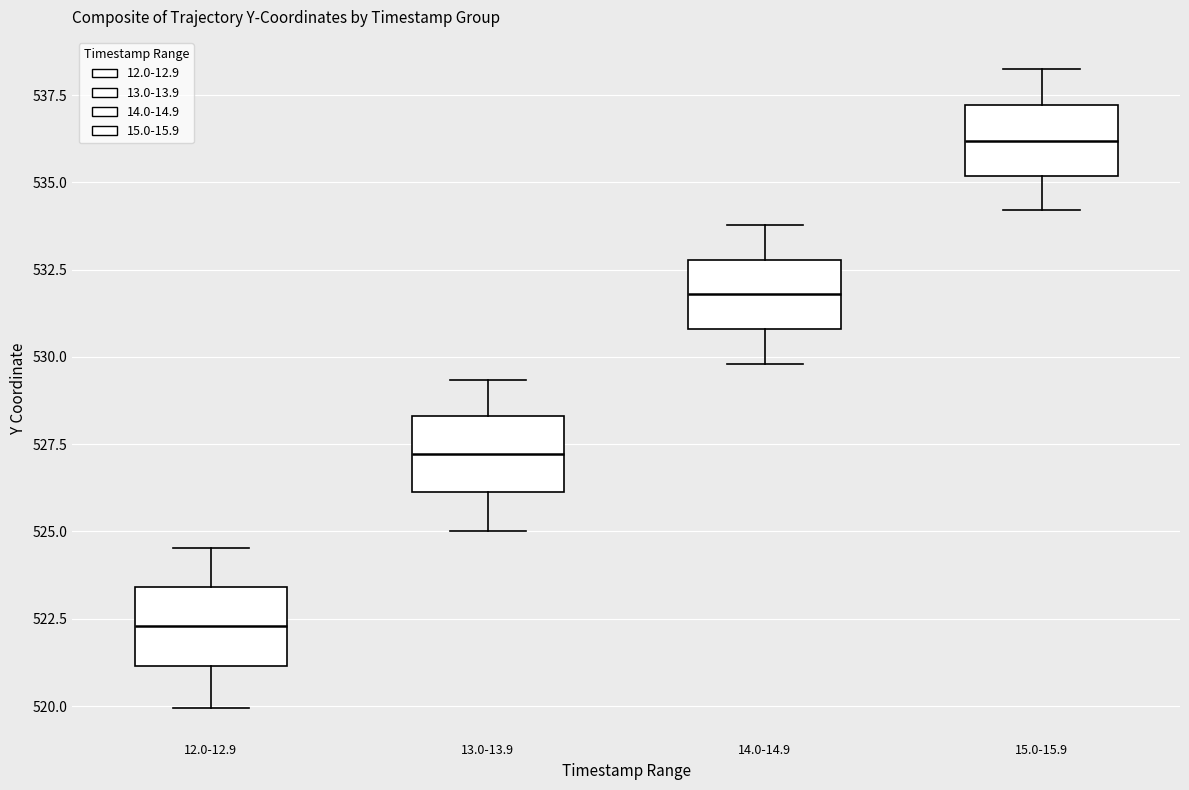

Which box's median line is the highest?

15.0-15.9